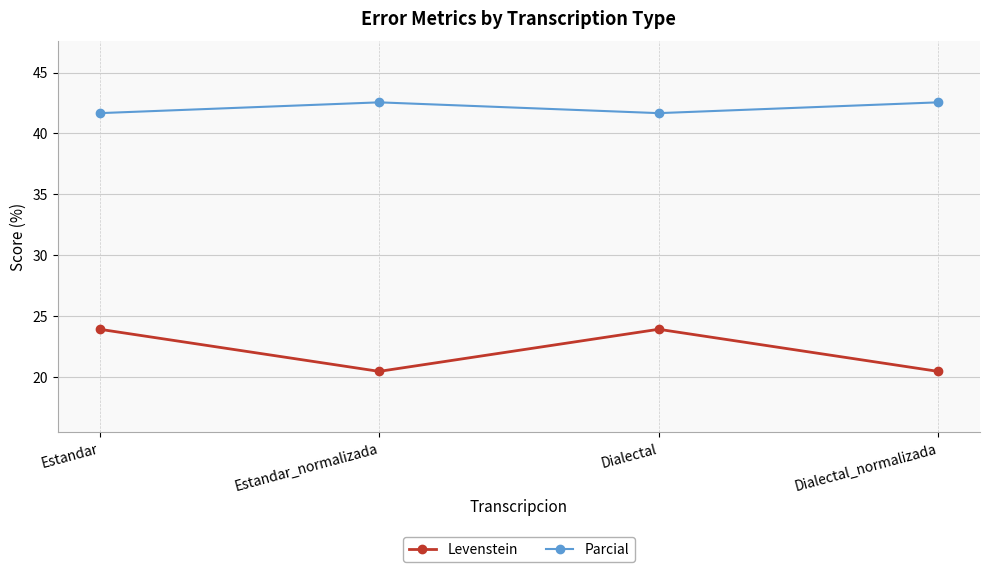

What is the difference between the maximum and minimum values in the Parcial series?

0.9